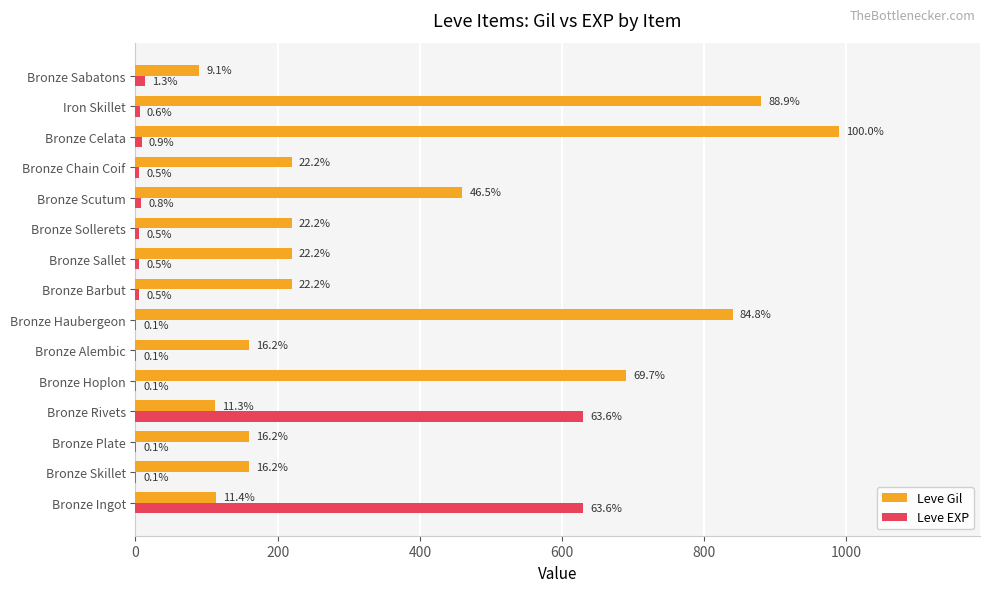

What are all the series names shown in the legend?

Leve Gil, Leve EXP